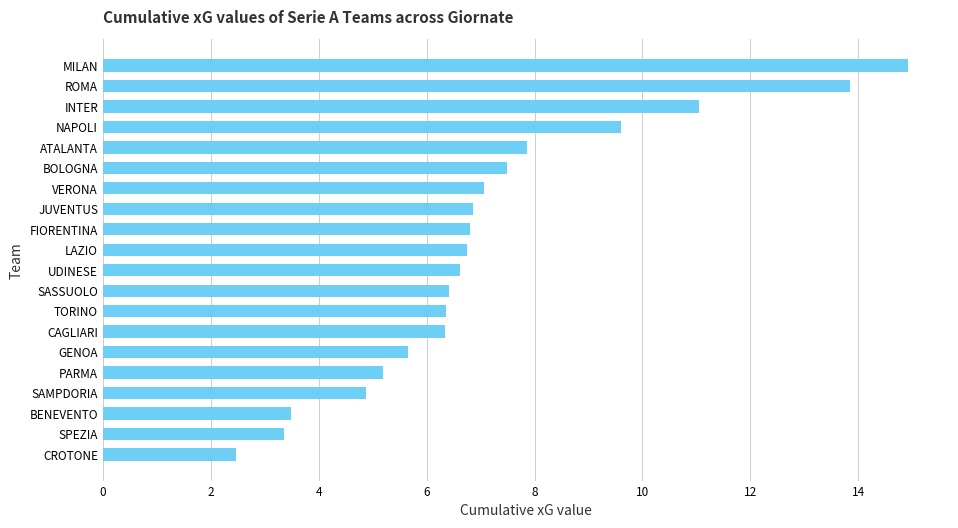

What is the ratio of the value at GENOA to the value at CAGLIARI?

0.9